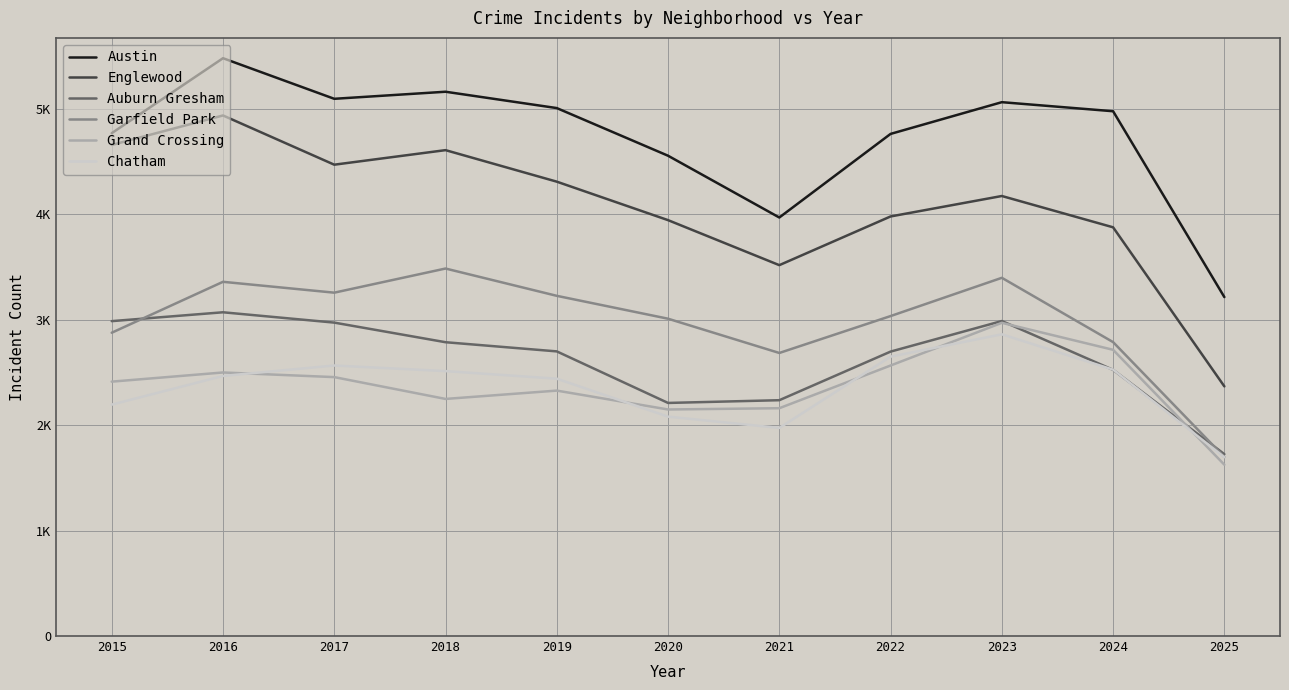

Is the value of Austin at 2018 greater than the value of Garfield Park at 2020?

Yes